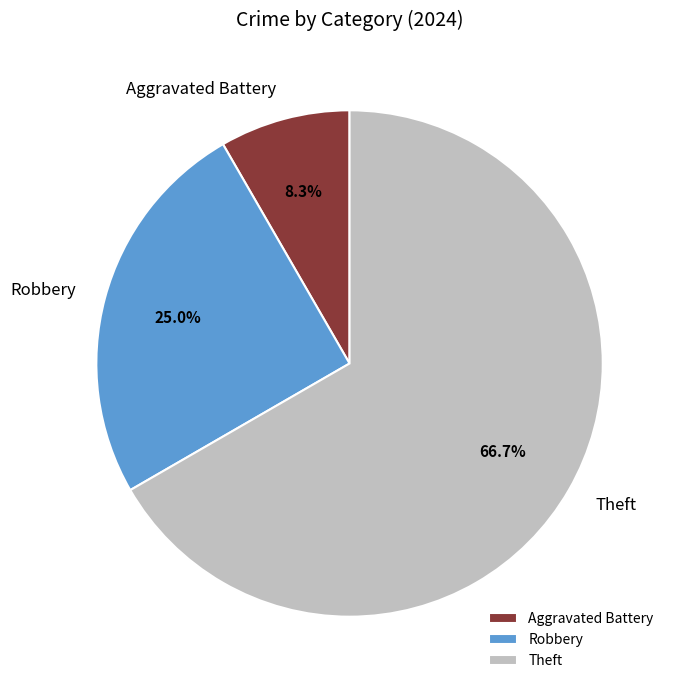

Which category has the biggest portion of the pie?

Theft